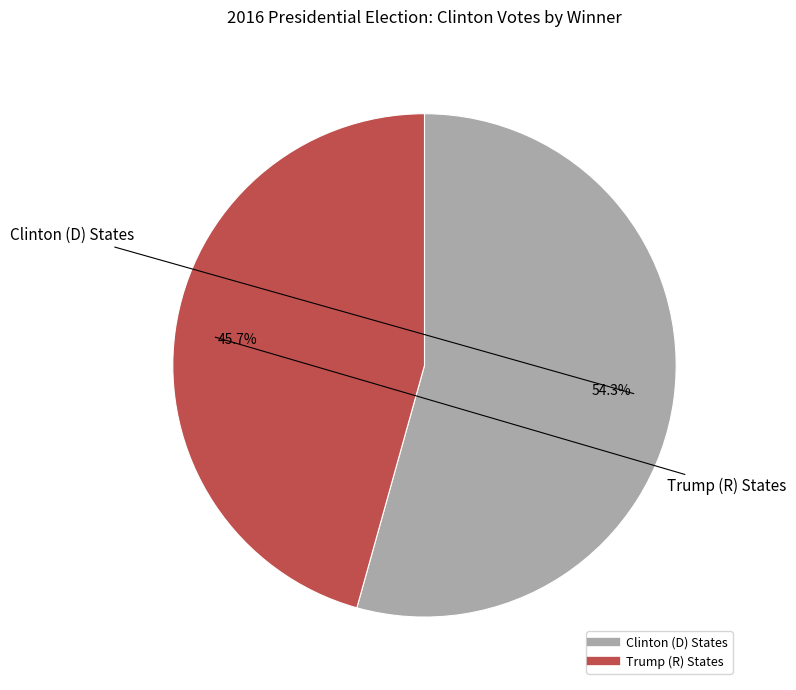

To the nearest percent, what is the difference between the largest and smallest slice percentages?

9%